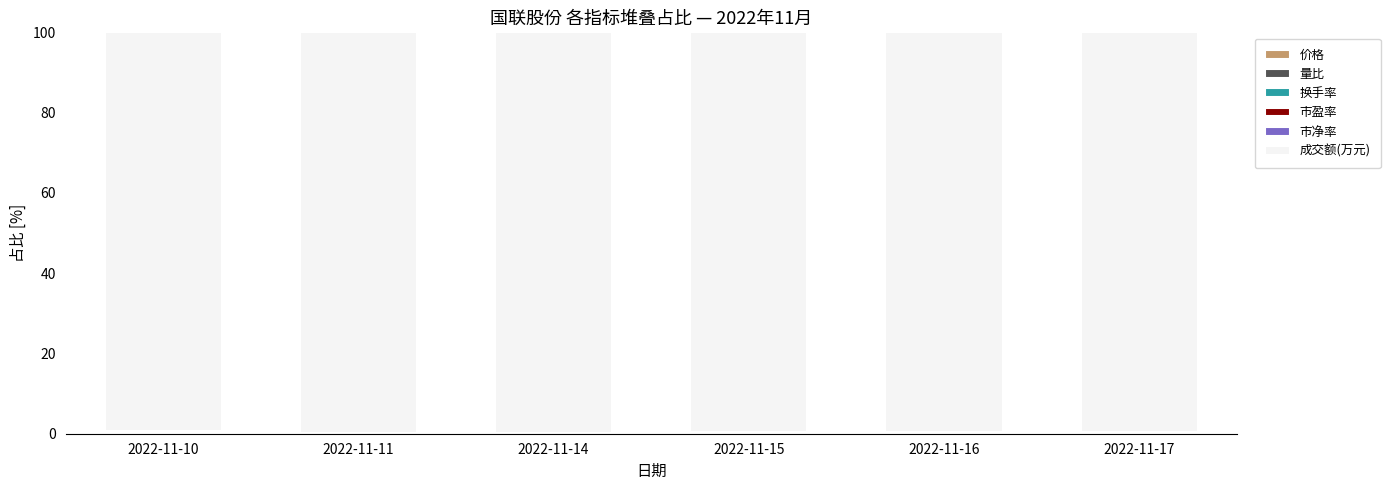

Between 2022-11-11 and 2022-11-16, which series saw the biggest shift?

成交额(万元)